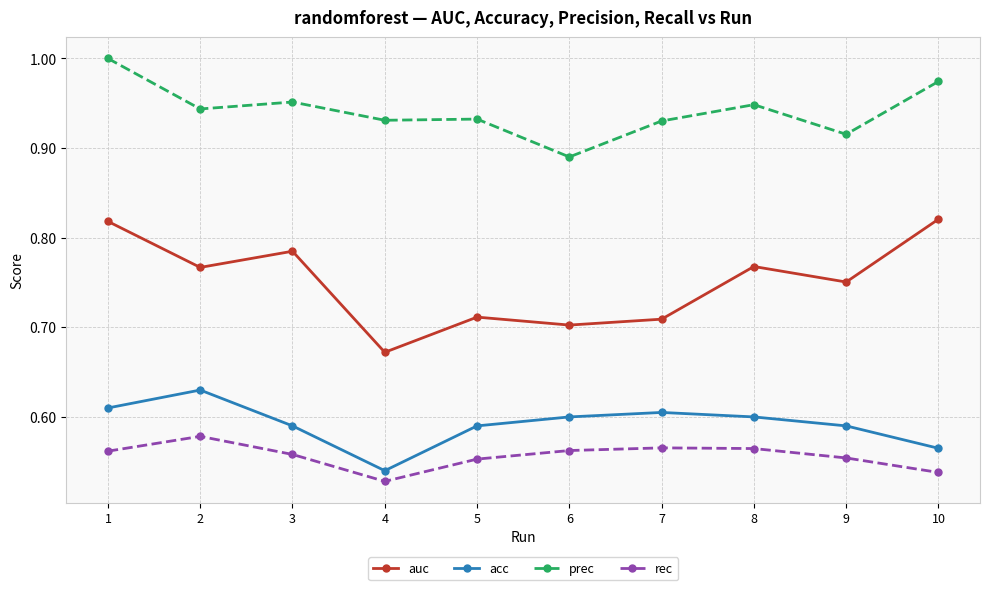

Rank the series at 9 from lowest to highest value.

rec, acc, auc, prec